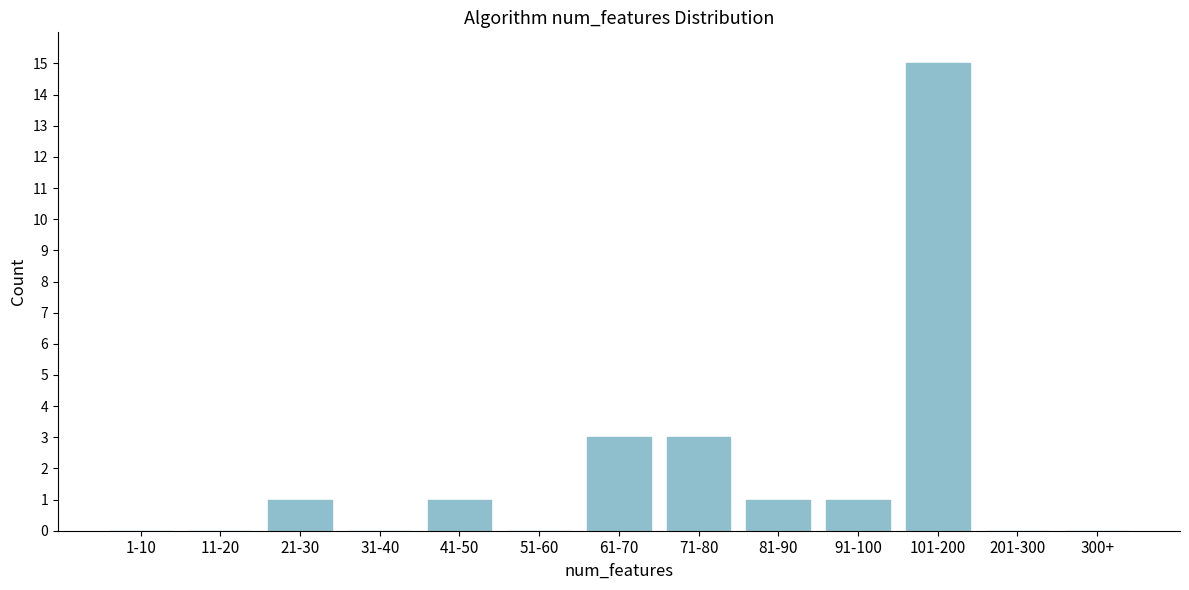

Reading left to right, transcribe all the data shown in this chart.

1-10=0	11-20=0	21-30=1	31-40=0	41-50=1	51-60=0	61-70=3	71-80=3	81-90=1	91-100=1	101-200=15	201-300=0	300+=0